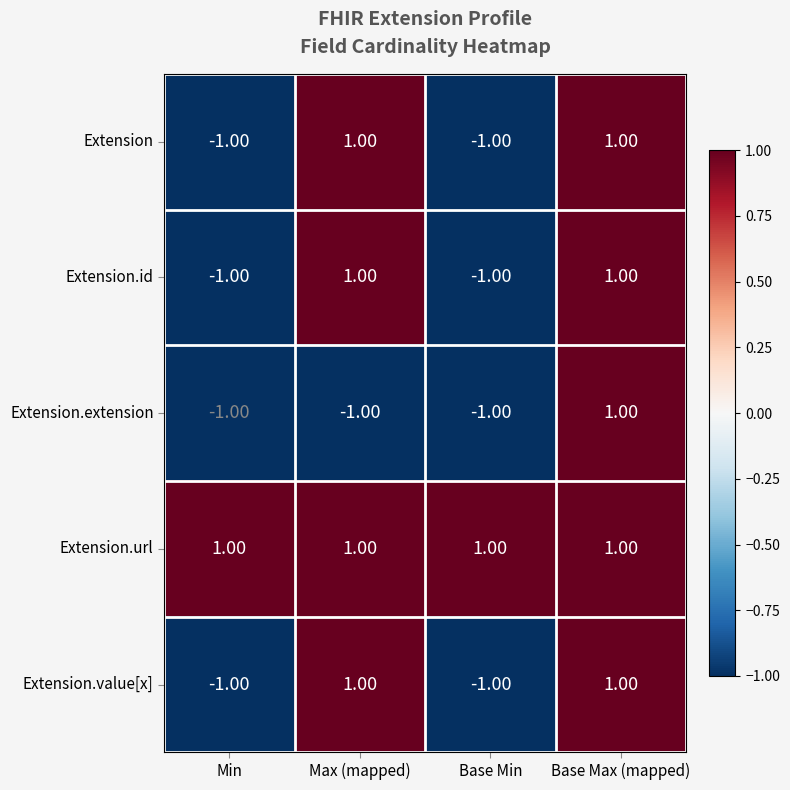

Which series has the largest total across all categories?

Extension.url